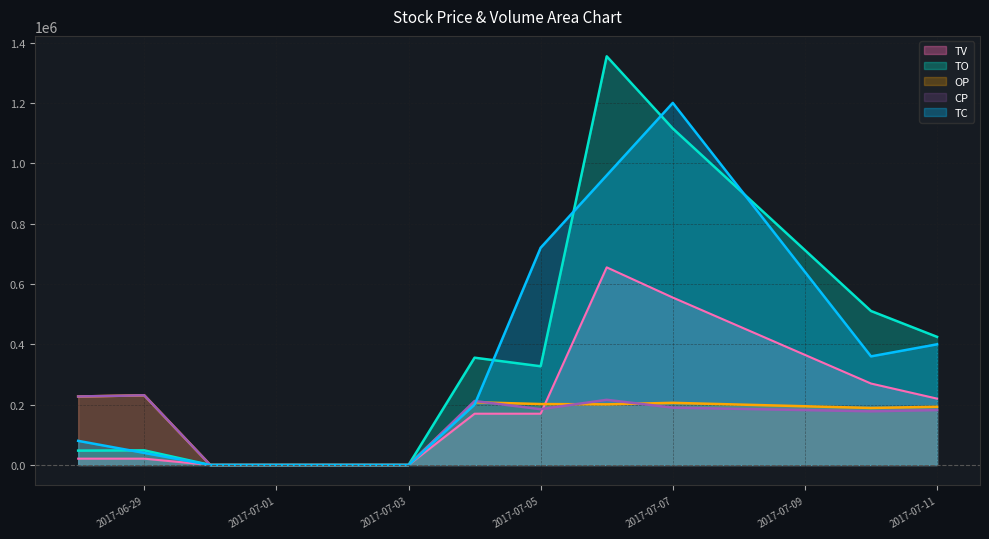

True or false: CP has more than 2 interior local peaks.

True